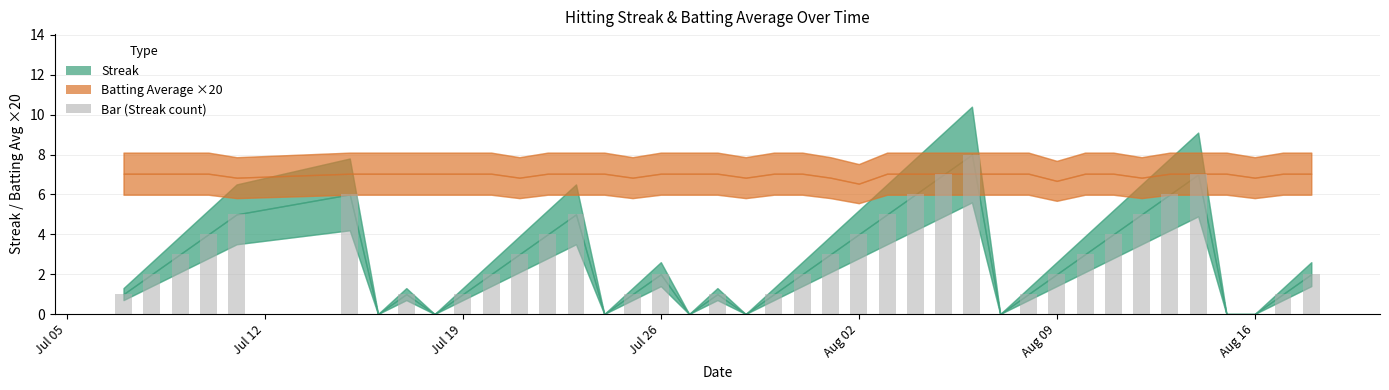

Count the number of categories in the chart.

40